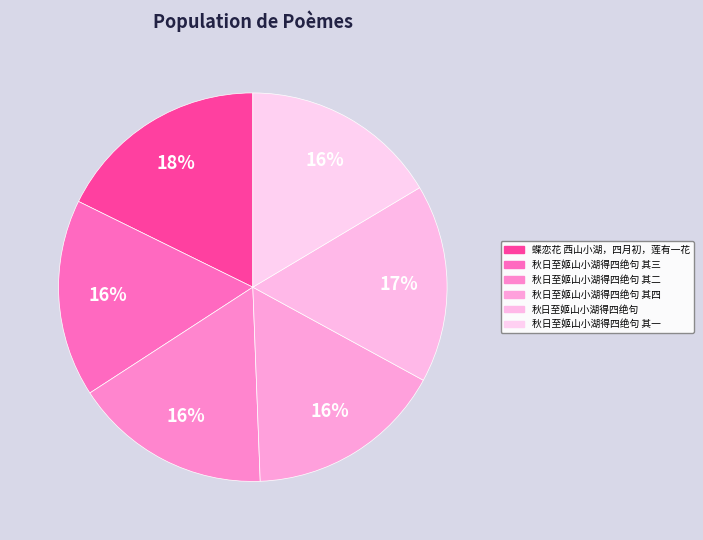

To the nearest percent, what is the average slice percentage?

17%